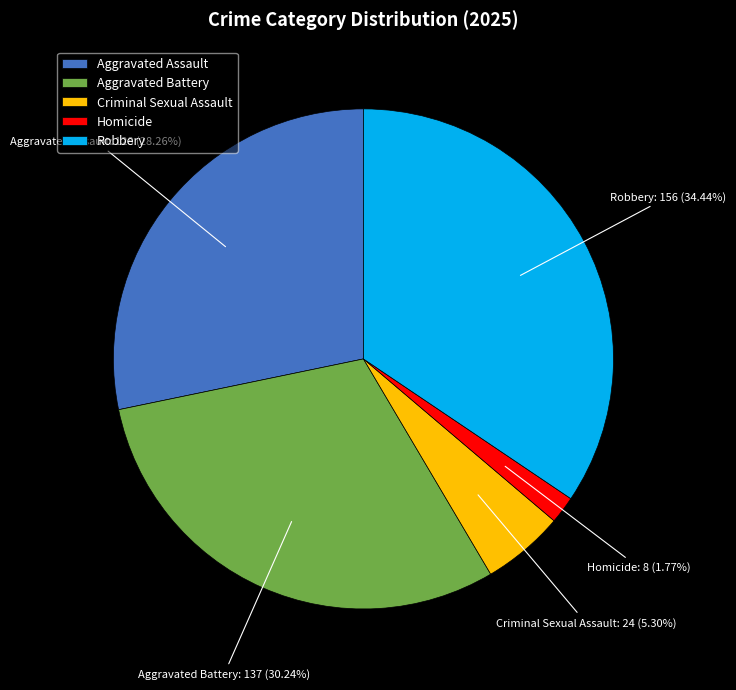

True or false: Aggravated Battery accounts for 19% of the total.

False